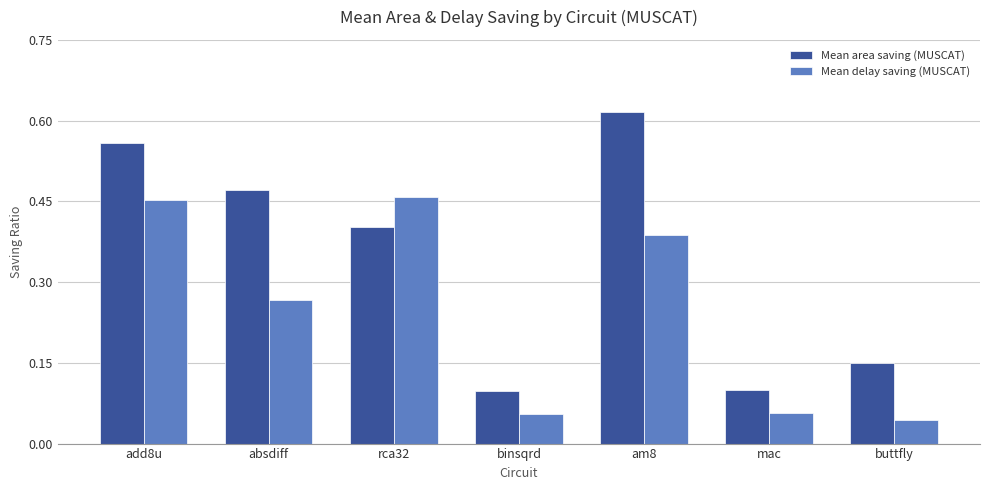

Count the Mean area saving (MUSCAT) values in the range 0 to 1.

7